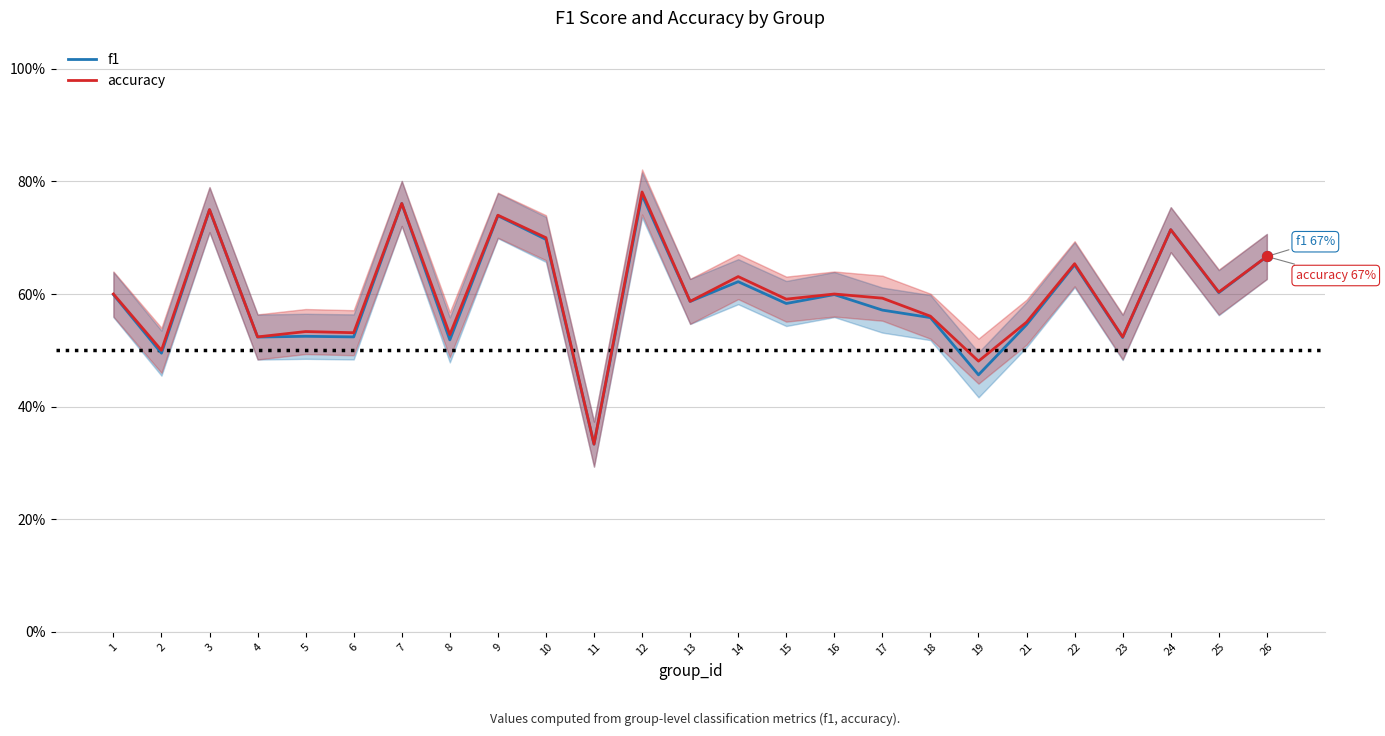

At which category is the sum across all series the highest?

12